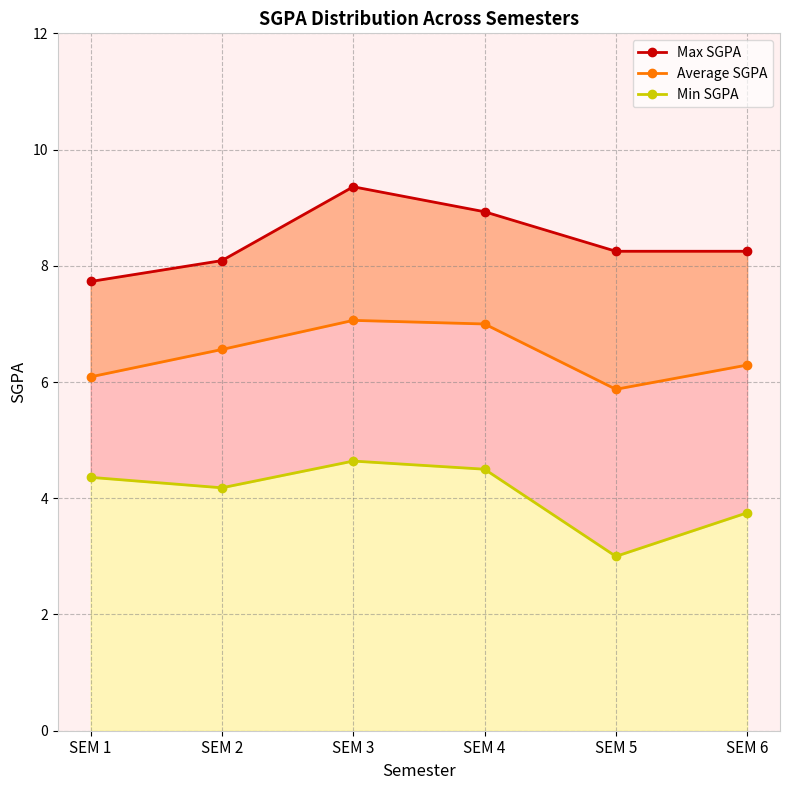

Reading right to left, list all the values displayed in this chart.

Max SGPA: SEM 6=8.2	SEM 5=8.2	SEM 4=8.9	SEM 3=9.4	SEM 2=8.1	SEM 1=7.7
Average SGPA: SEM 6=6.3	SEM 5=5.9	SEM 4=7.0	SEM 3=7.1	SEM 2=6.6	SEM 1=6.1
Min SGPA: SEM 6=3.8	SEM 5=3.0	SEM 4=4.5	SEM 3=4.6	SEM 2=4.2	SEM 1=4.4